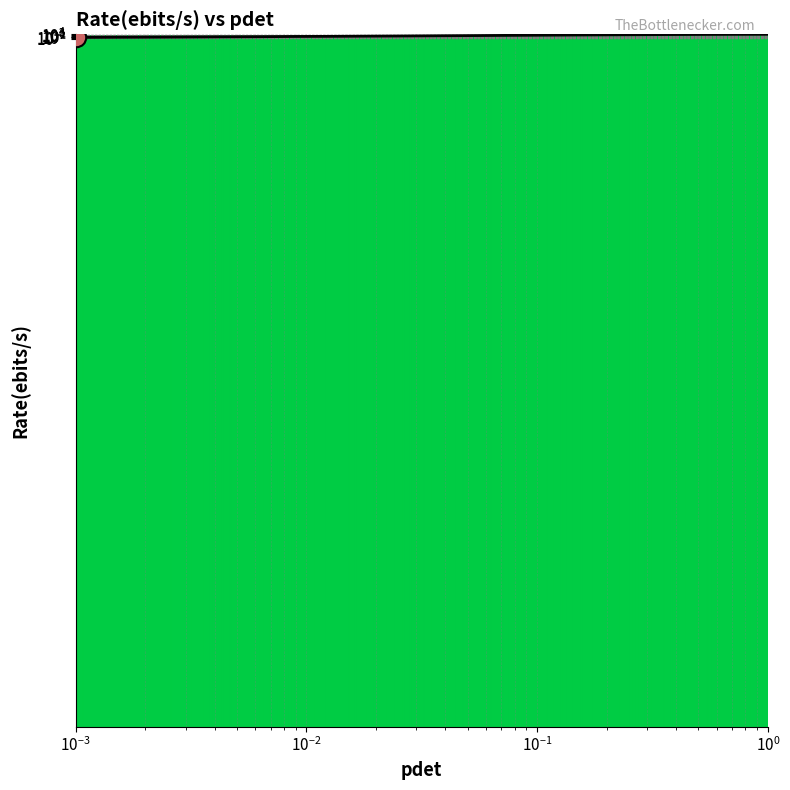

What is the minimum value shown in the chart?

0.5